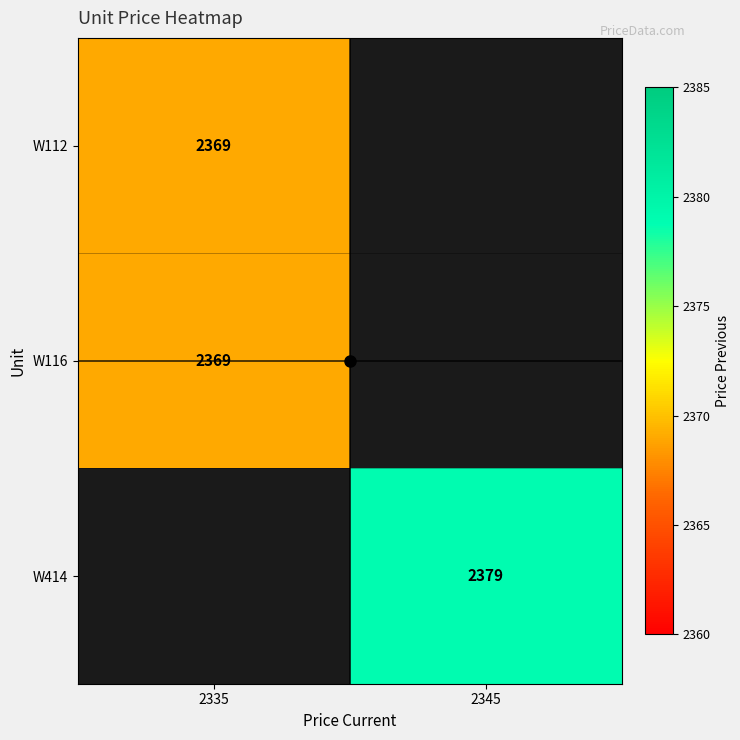

Is it true that W414 equals 2379.0 at 2345?

True